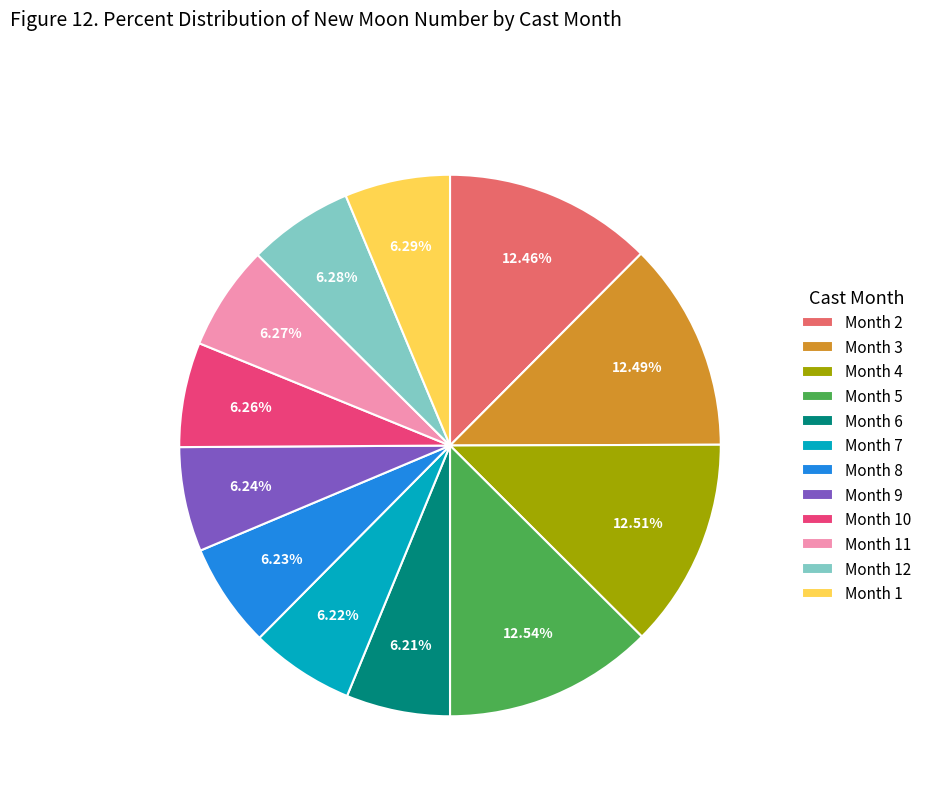

How many segments does this pie chart have?

12